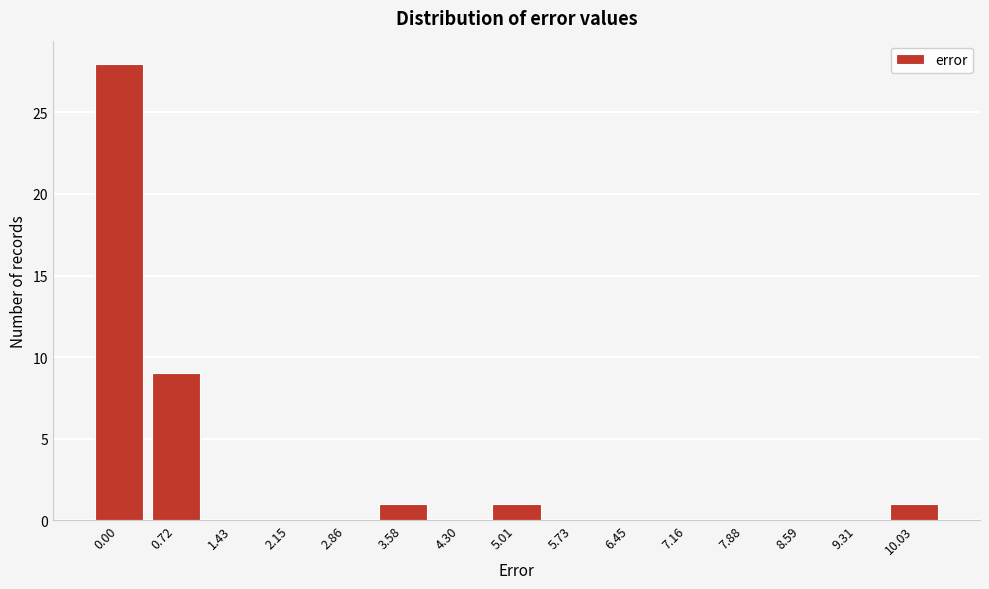

Reading right to left, what are all the values shown in this chart?

10.03=1	9.31=0	8.59=0	7.88=0	7.16=0	6.45=0	5.73=0	5.01=1	4.30=0	3.58=1	2.86=0	2.15=0	1.43=0	0.72=9	0.00=28